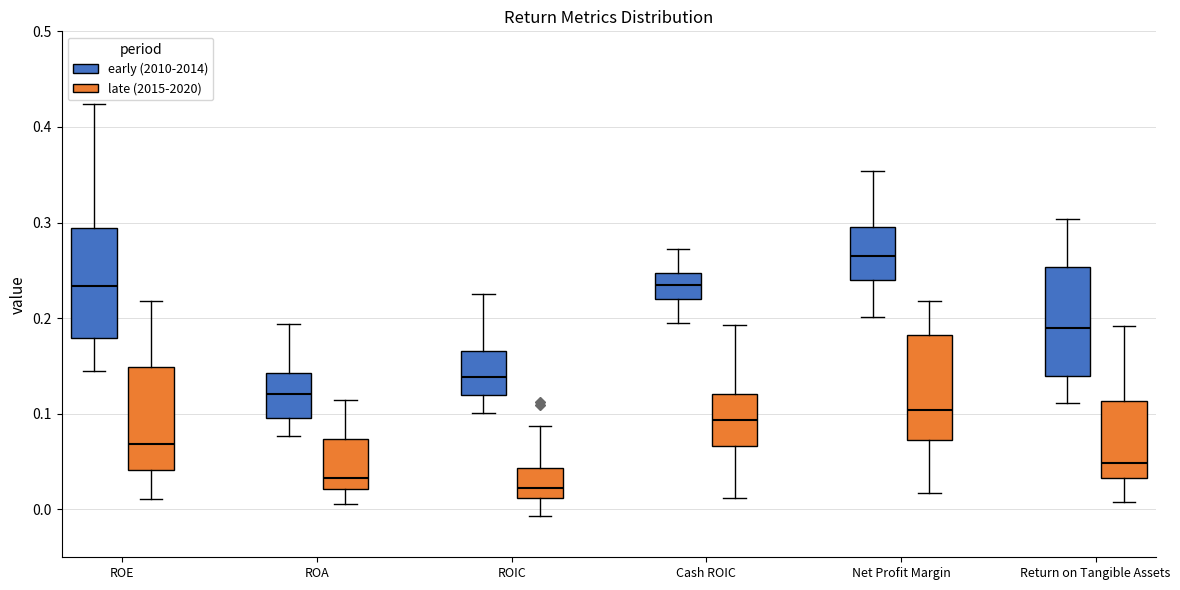

Which box's median line is the lowest?

ROIC (late (2015-2020))